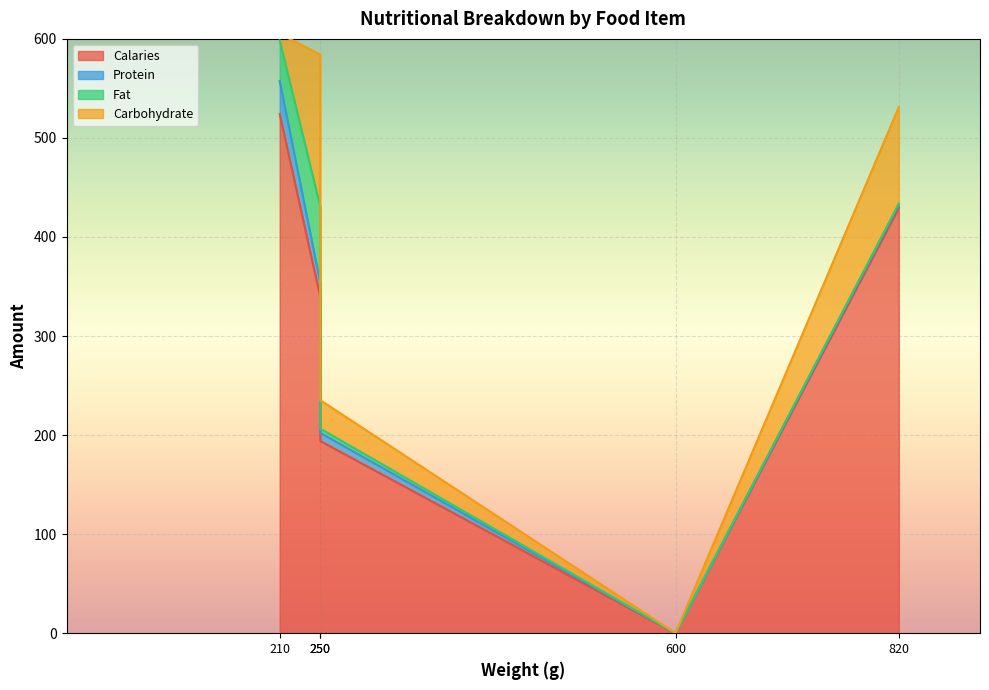

The Carbohydrate series shows 6.5 at Ocean Catch Sadine 210g. True or false?

True